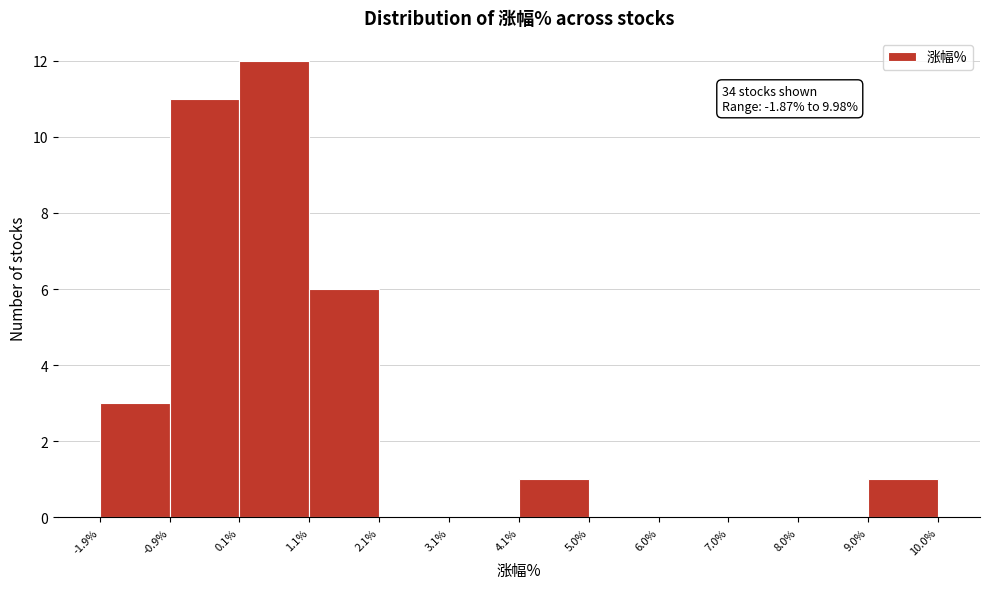

Over which range of the x-axis is the bar tallest?

0.1% to 1.1%